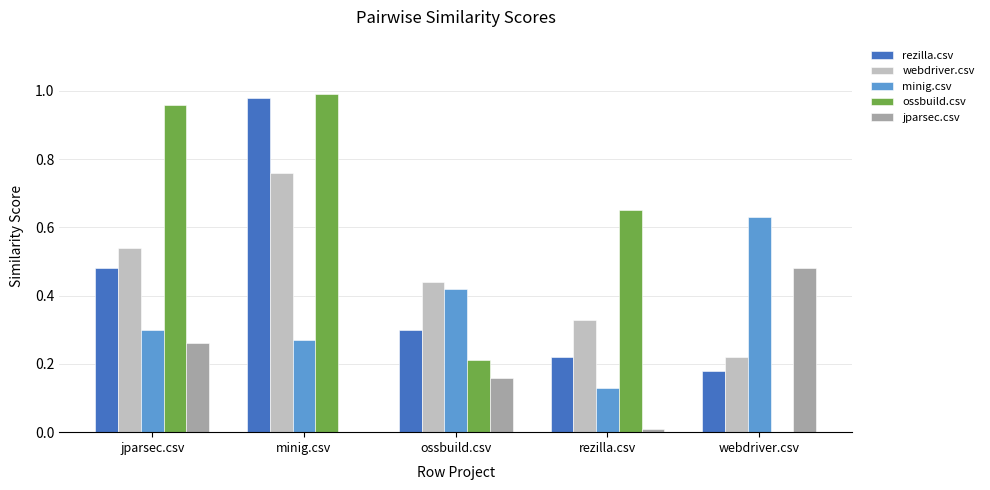

The webdriver.csv series shows 0.8 at jparsec.csv. True or false?

False